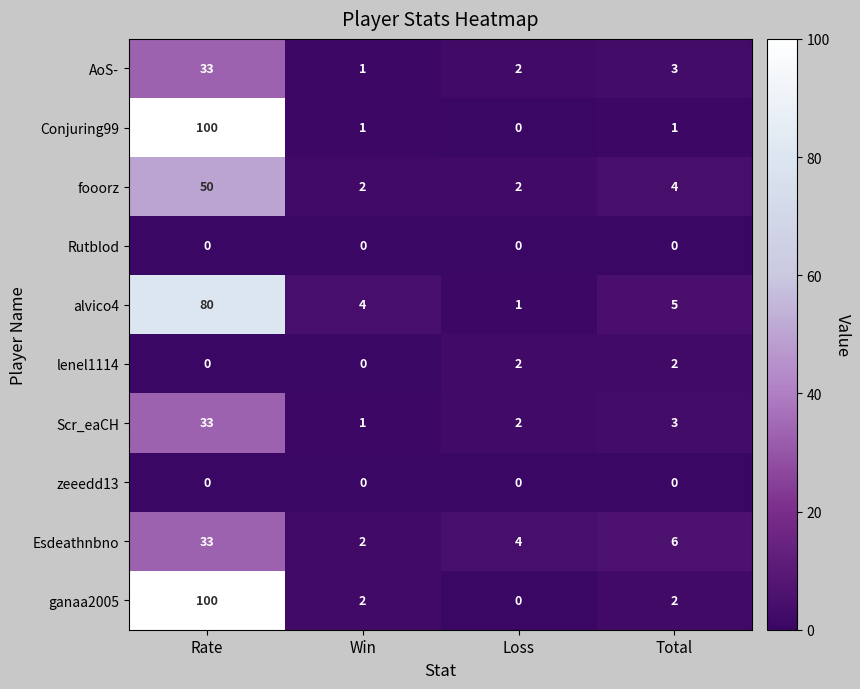

Which label corresponds to the largest value in the chart?

Rate